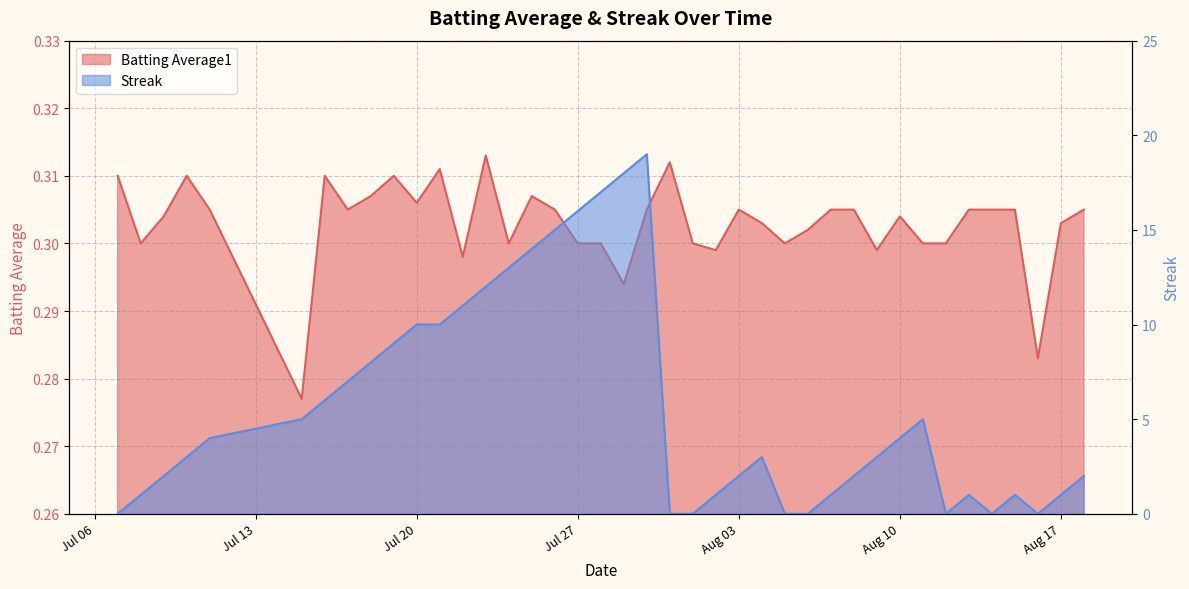

What is the difference between the maximum and minimum values in the Streak series?

19.0